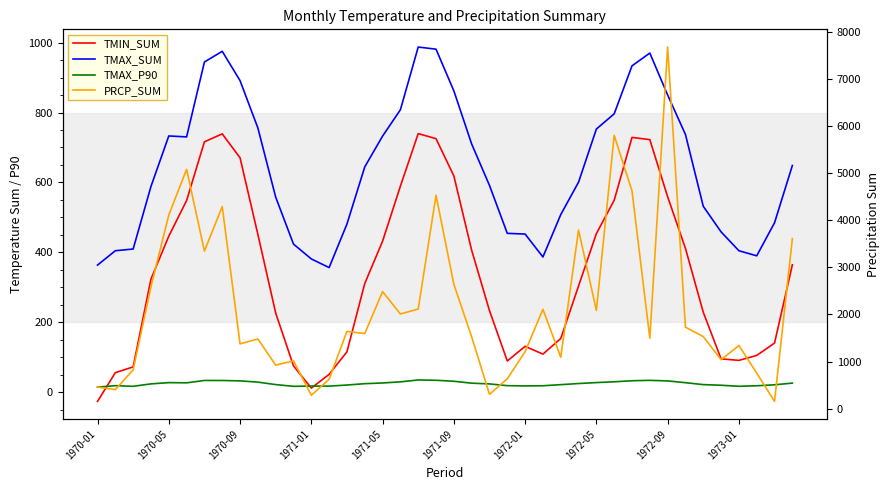

What are all the series names shown in the legend?

TMIN_SUM, TMAX_SUM, TMAX_P90, PRCP_SUM